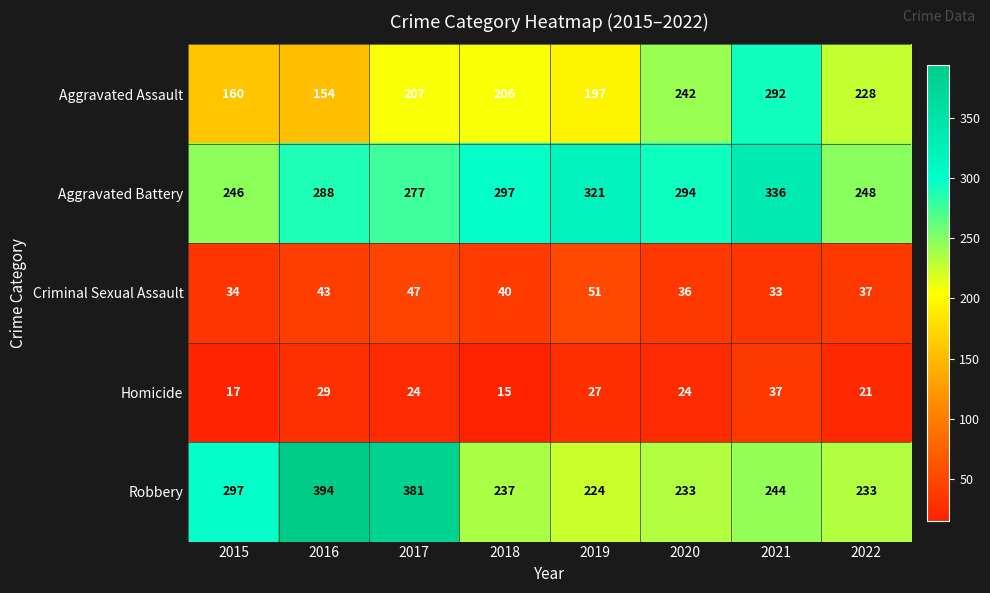

The Criminal Sexual Assault series shows 40 at 2018. True or false?

True